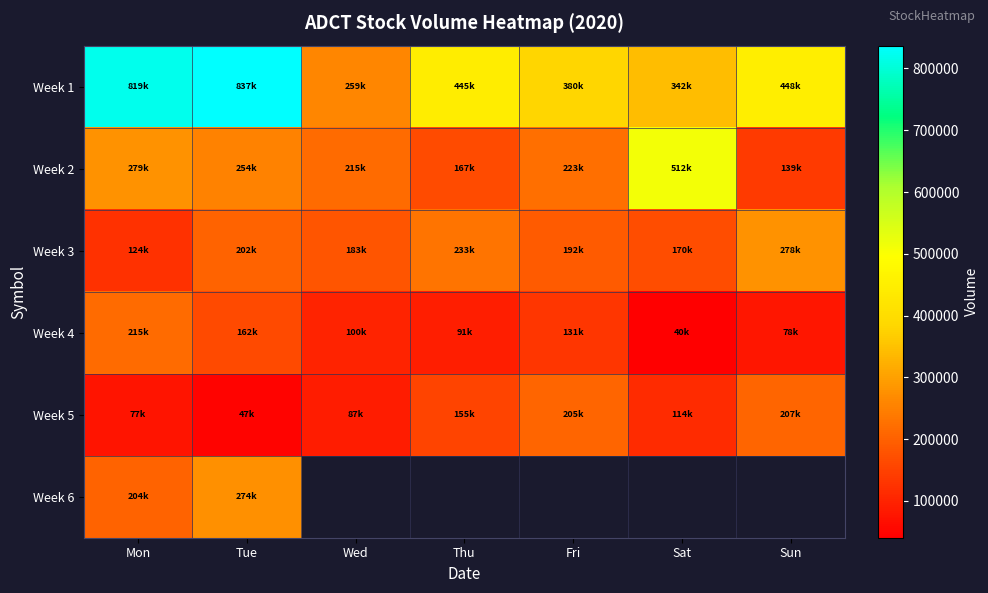

At which category is the sum across all series the highest?

Tue